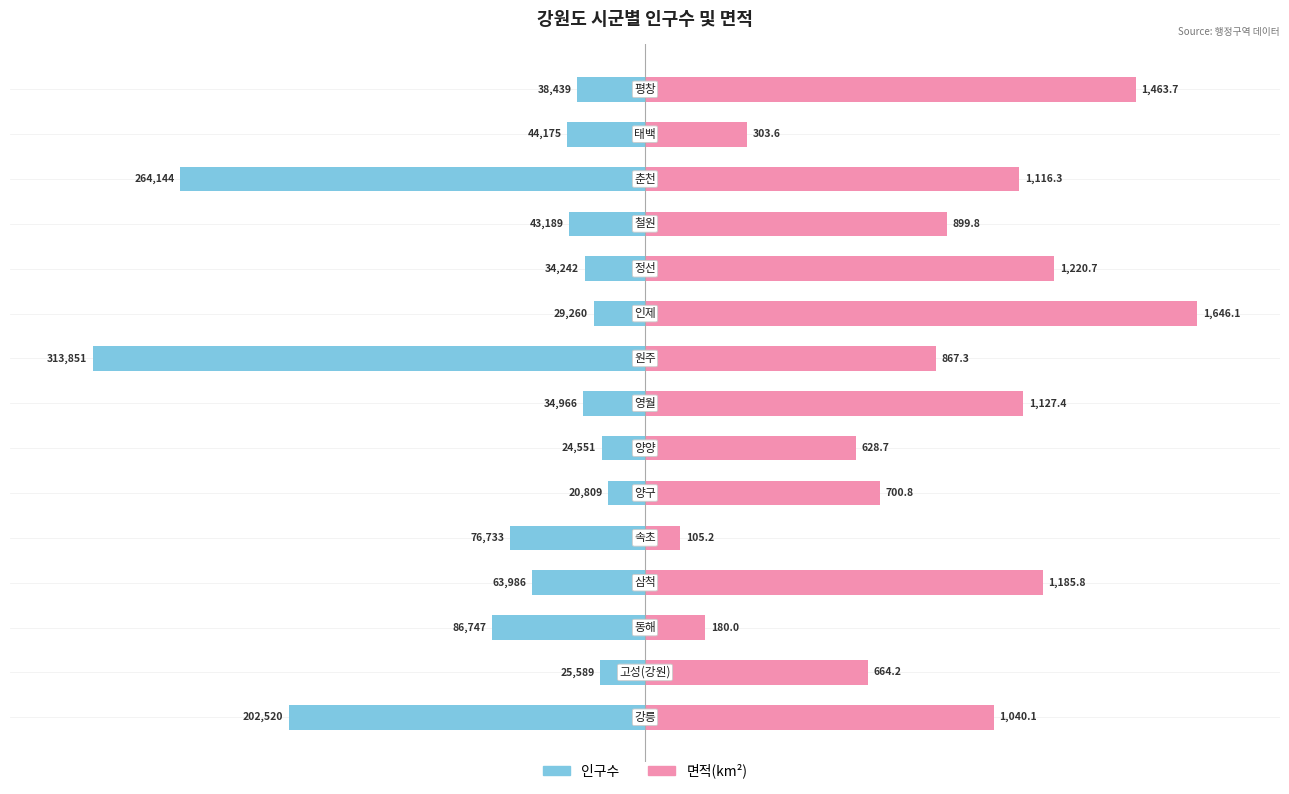

At 8, list the series in order from largest to smallest.

면적, 인구수